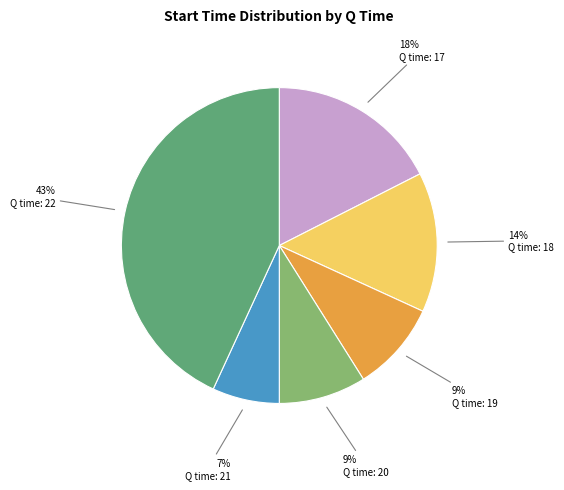

Is there a majority slice in this chart?

No